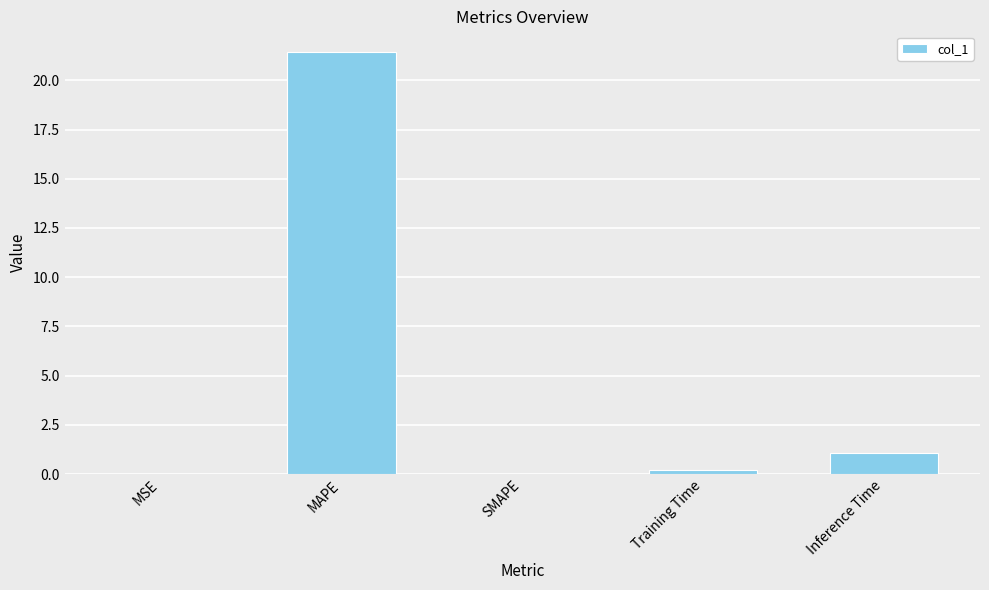

What is the sum of all values?

22.7